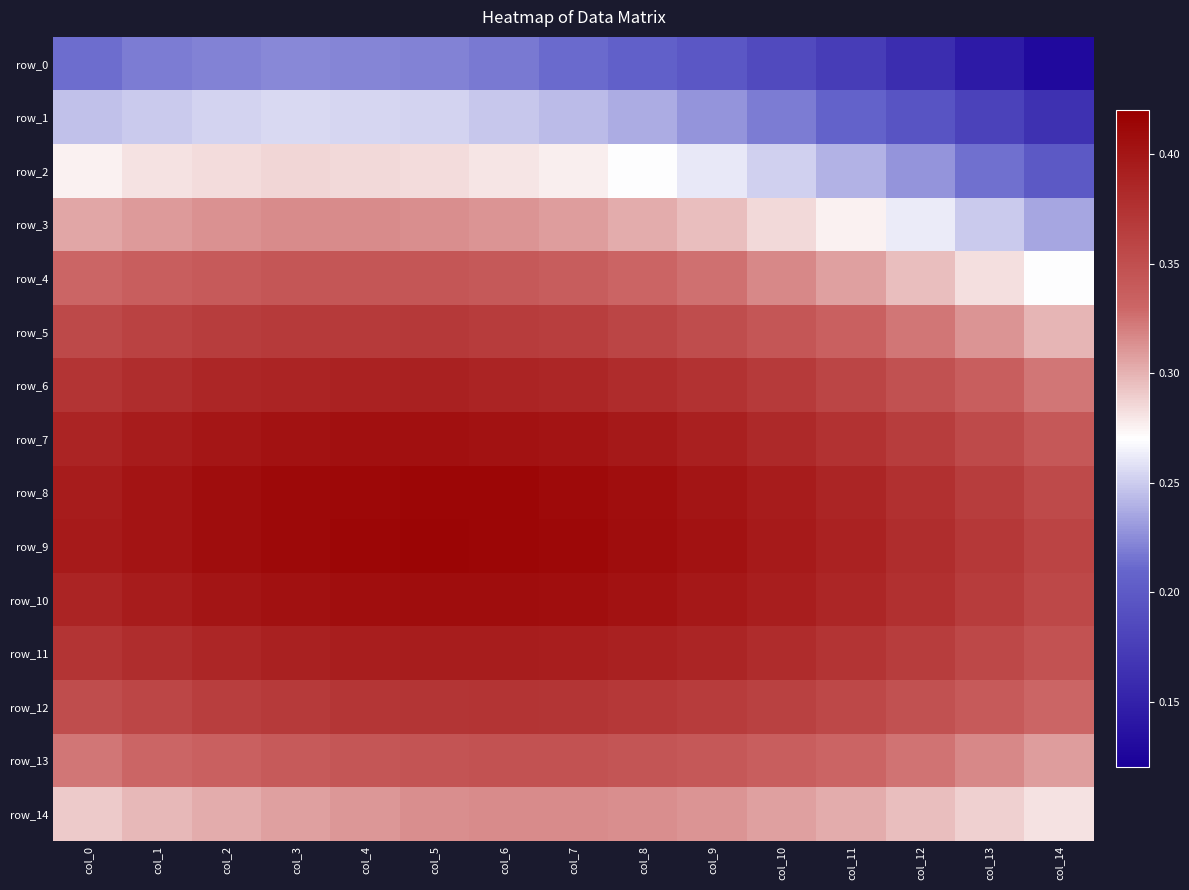

Count the row_7 values in the range 0 to 1.

15